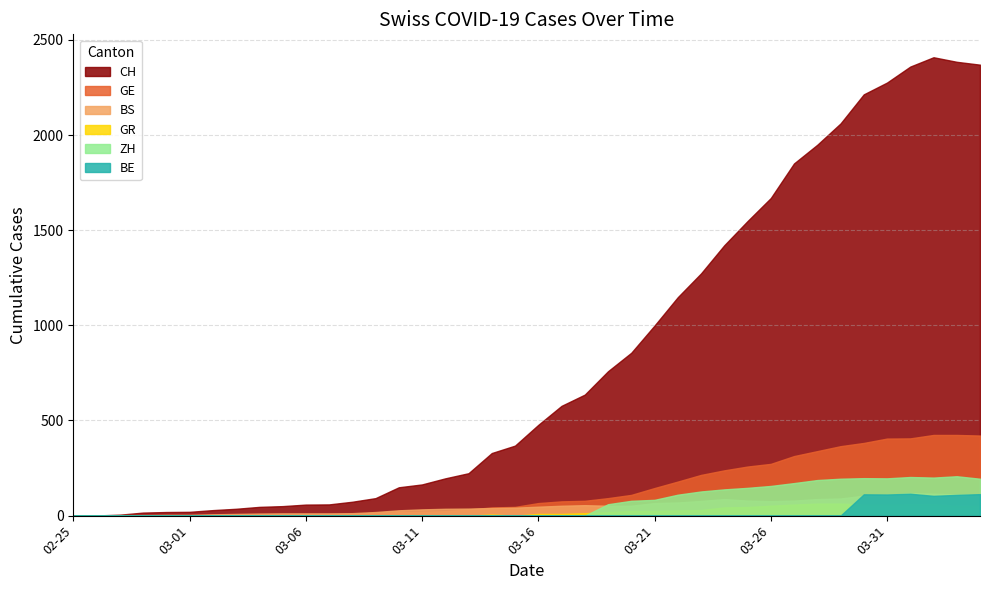

What are all the series names shown in the legend?

CH, GE, BS, GR, ZH, BE